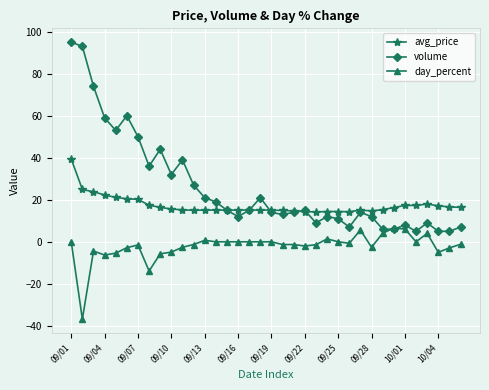

Which series has the widest spread of values?

volume